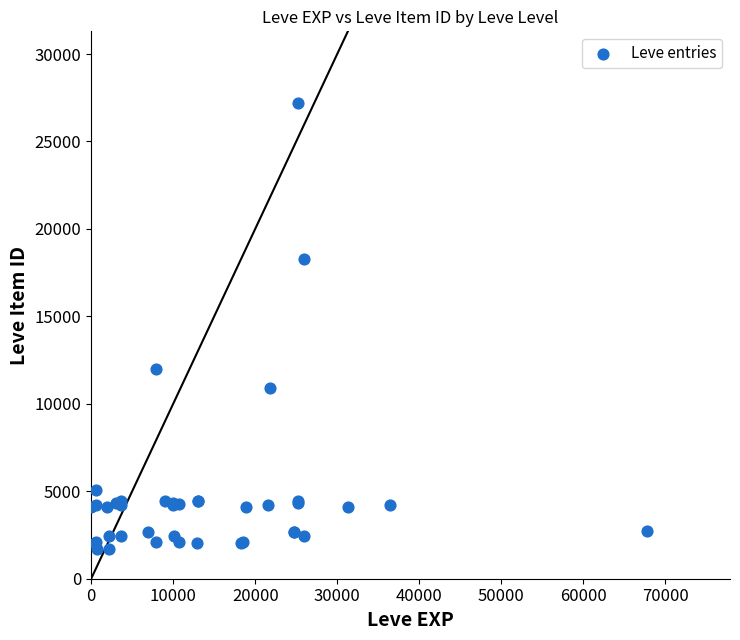

What Y value in the scatter plot is closest to 14448?

12018